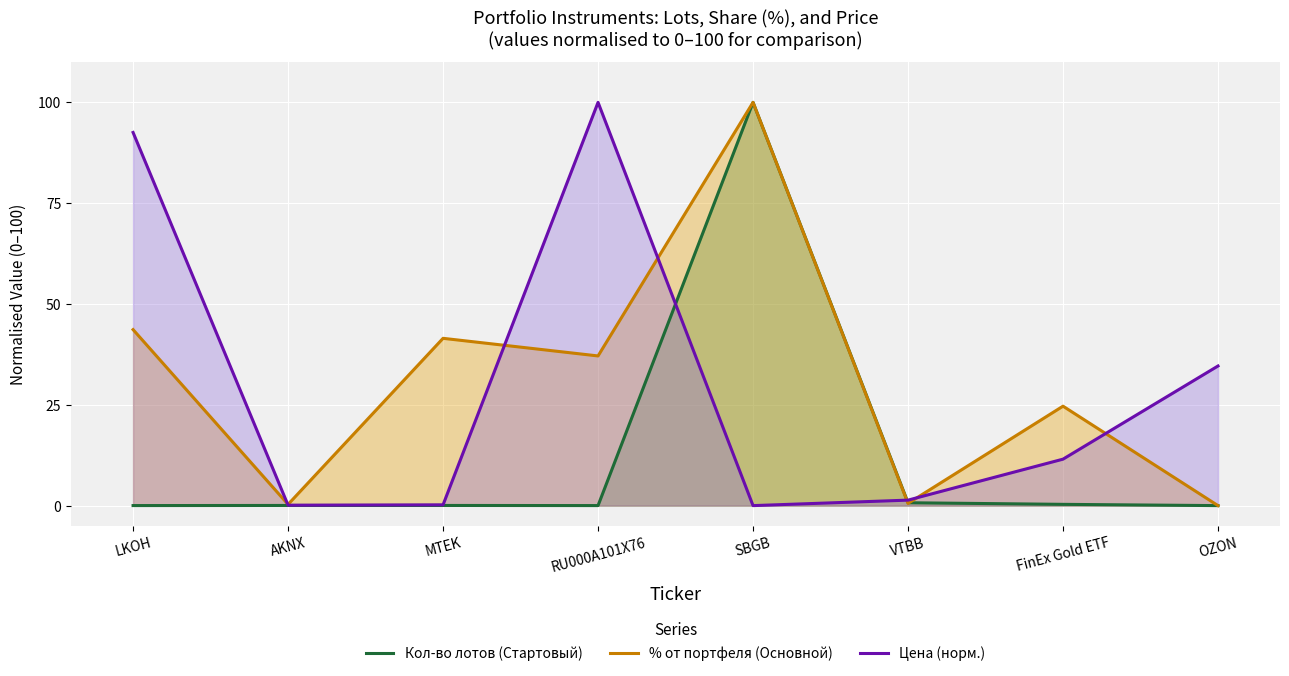

At how many categories does at least one series exceed 62?

3